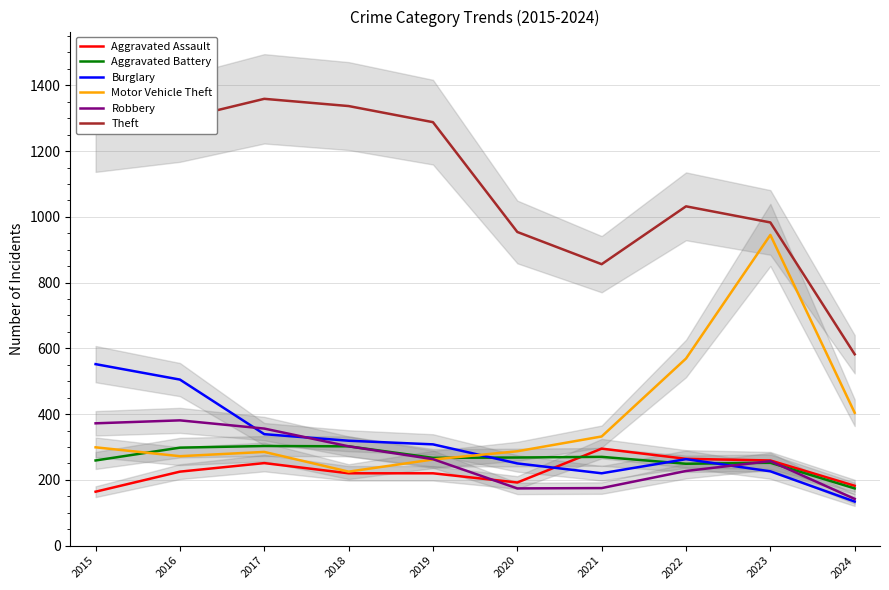

At which label is Aggravated Assault closest to 229?

2016